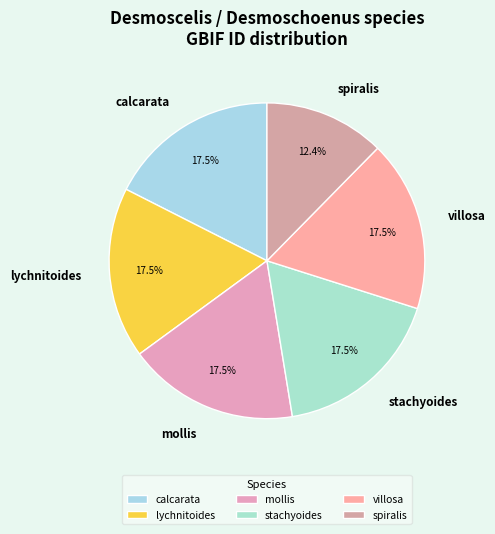

What is the smallest slice in the pie chart?

spiralis